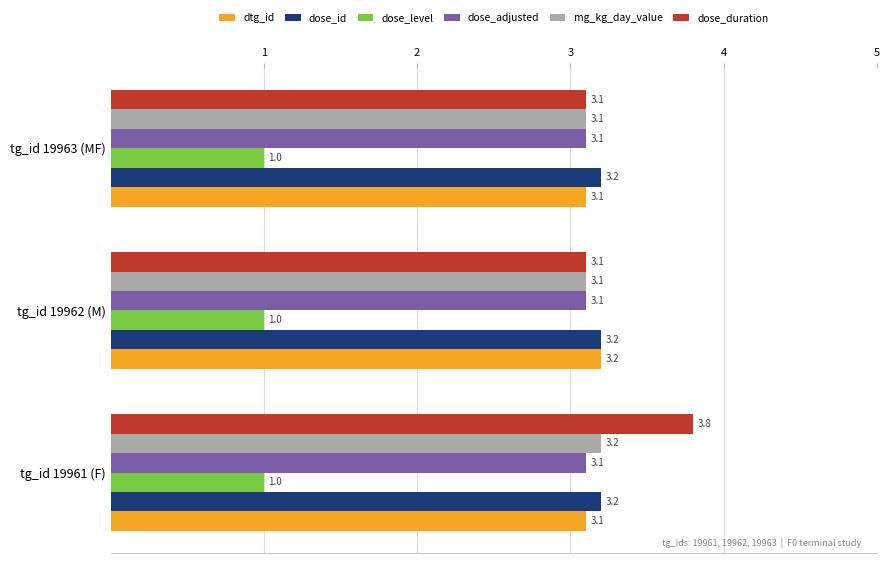

Which series has the widest spread of values?

dose_duration